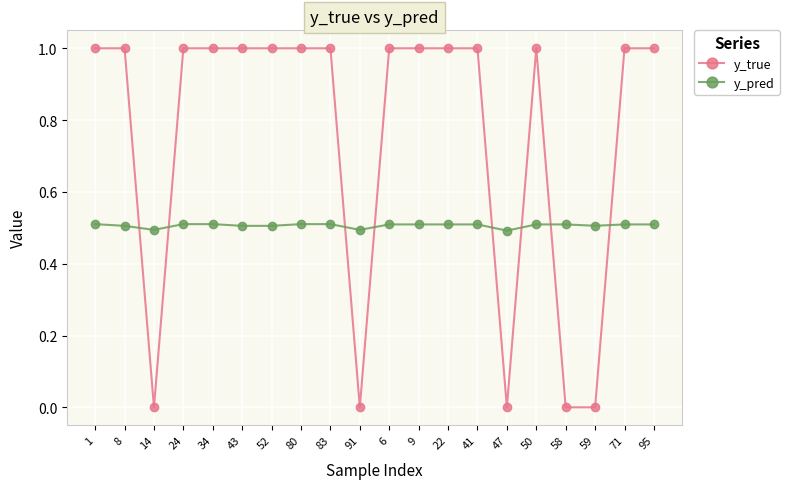

Which series has the largest total across all categories?

y_true